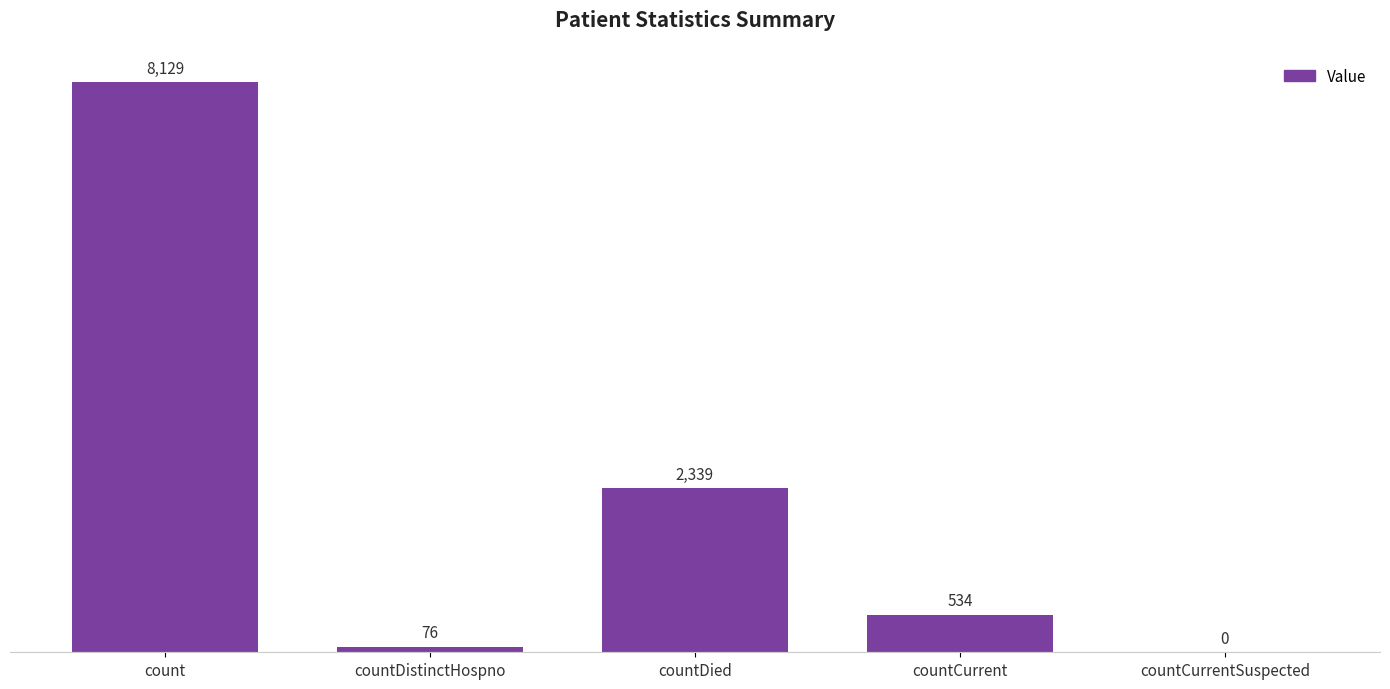

What is the average value?

2216